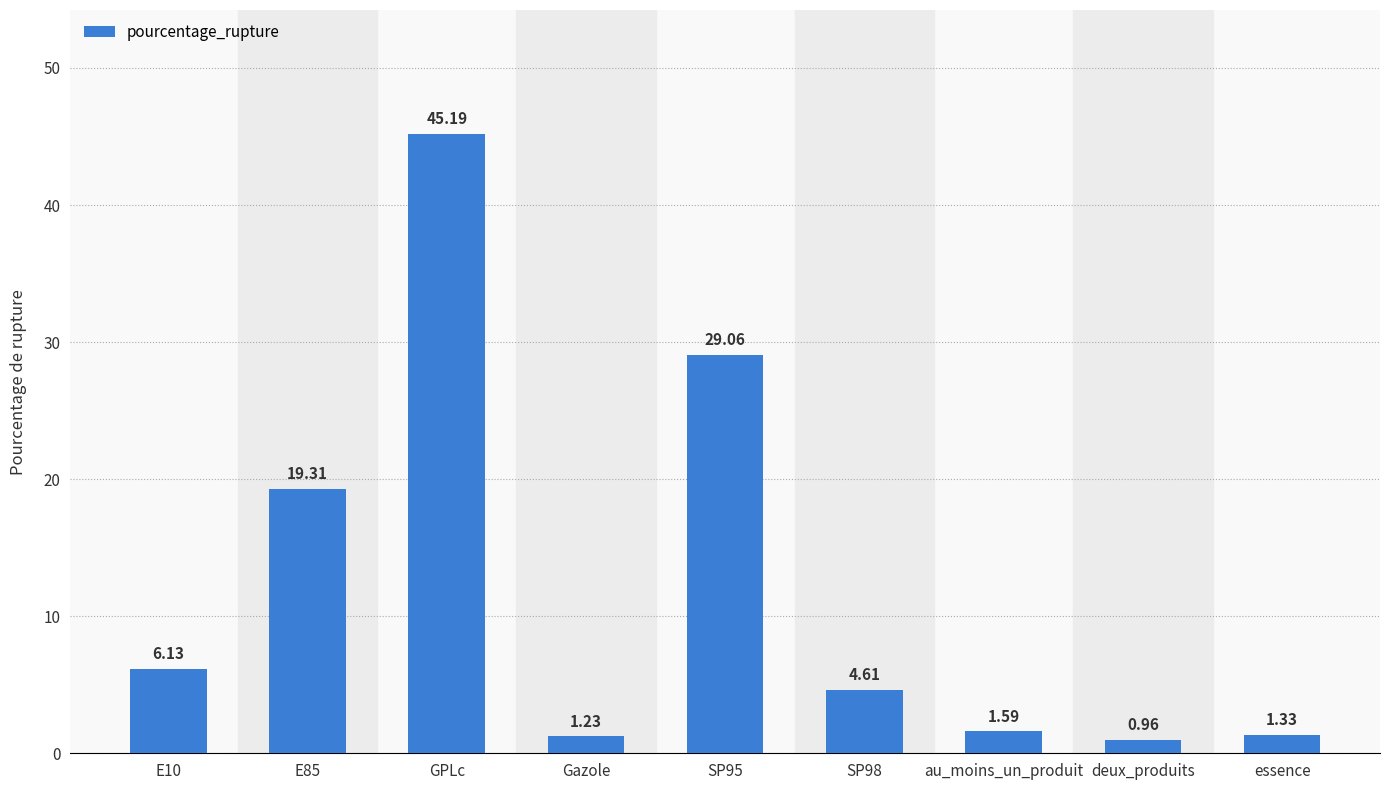

How many bars are there in total?

9